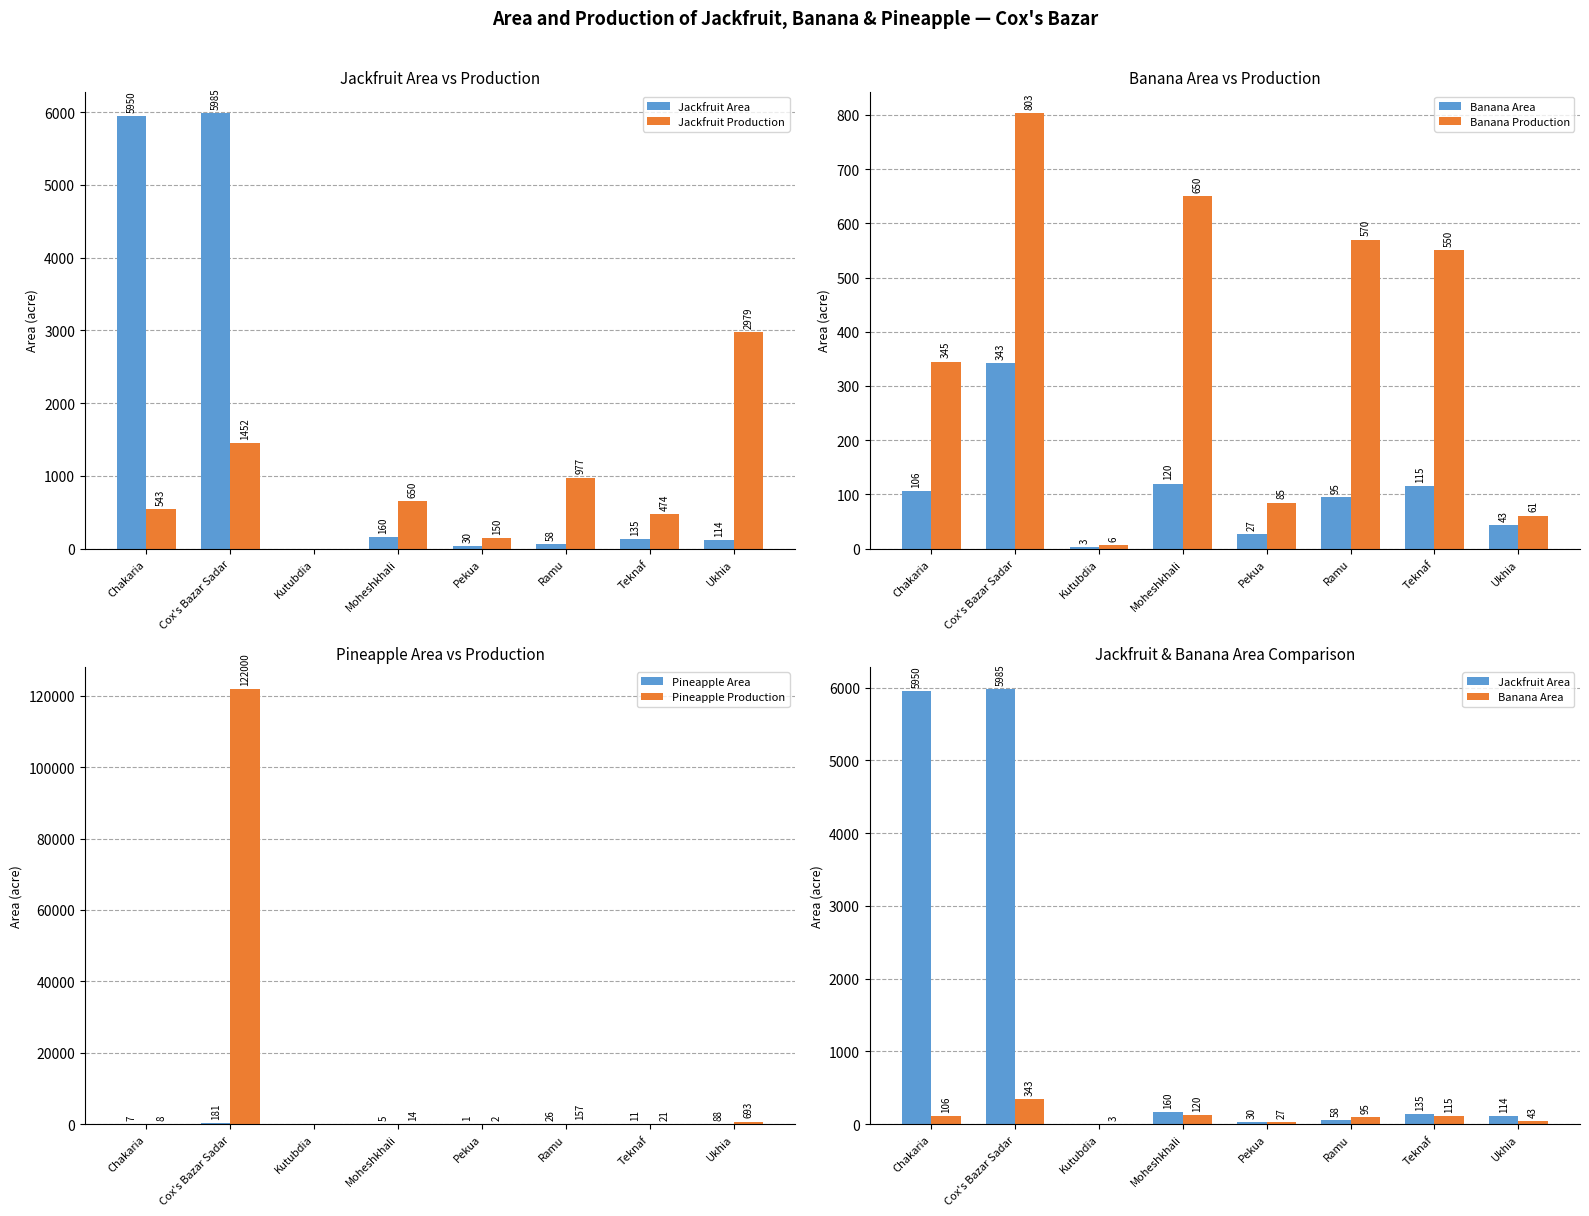

Which label corresponds to the largest value in the chart?

Cox's Bazar Sadar